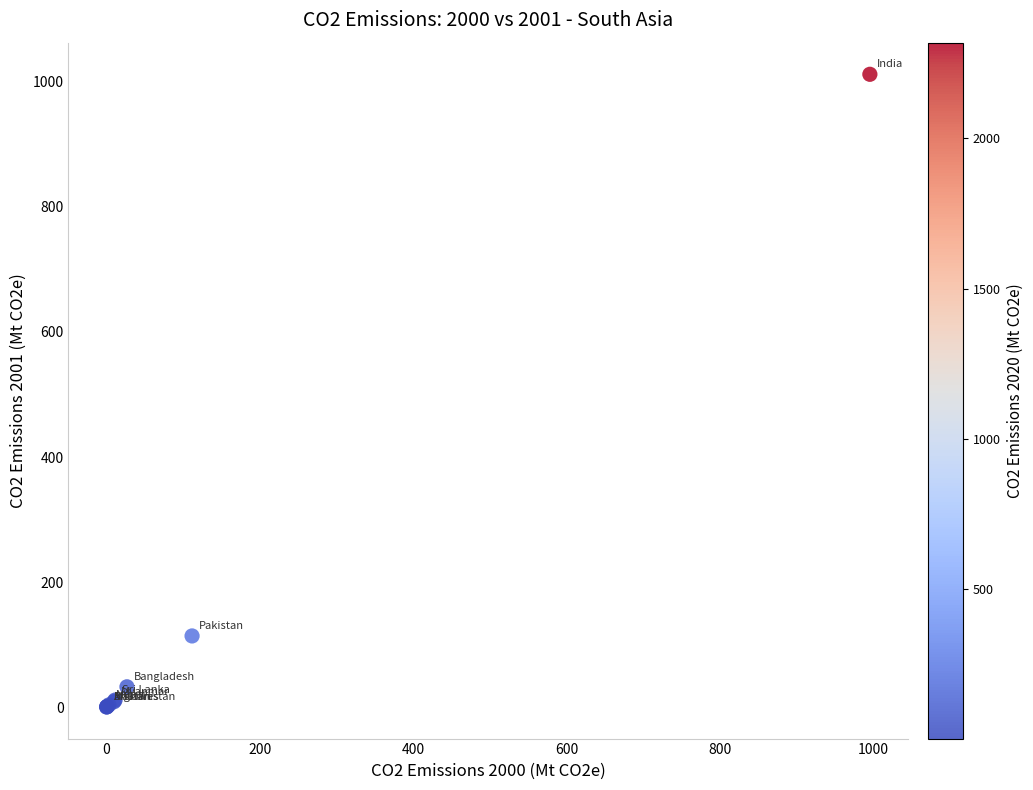

What Y value in the scatter plot is closest to 506?

113.9